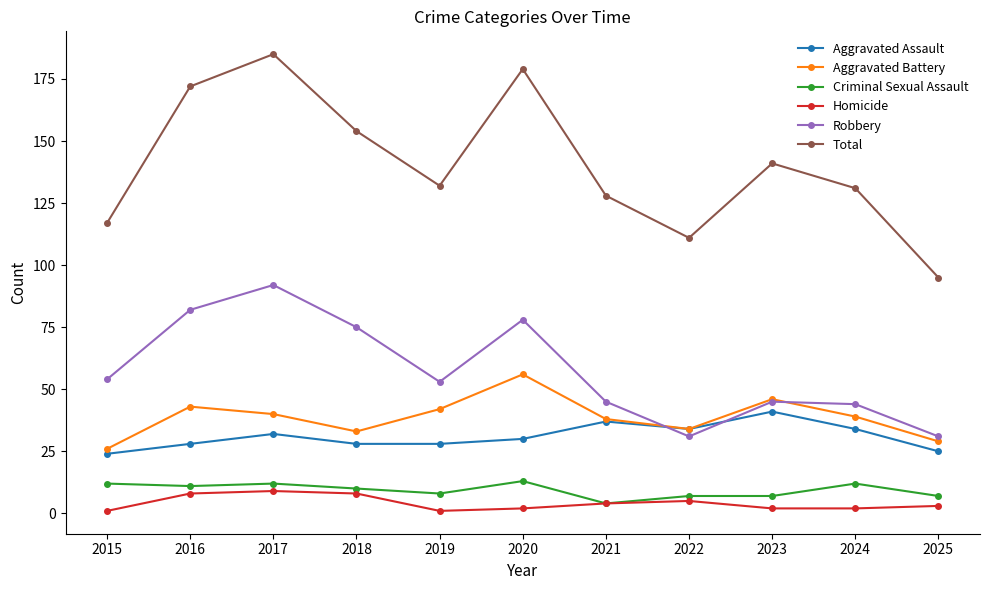

True or false: Total and Aggravated Assault intersect in this chart.

False